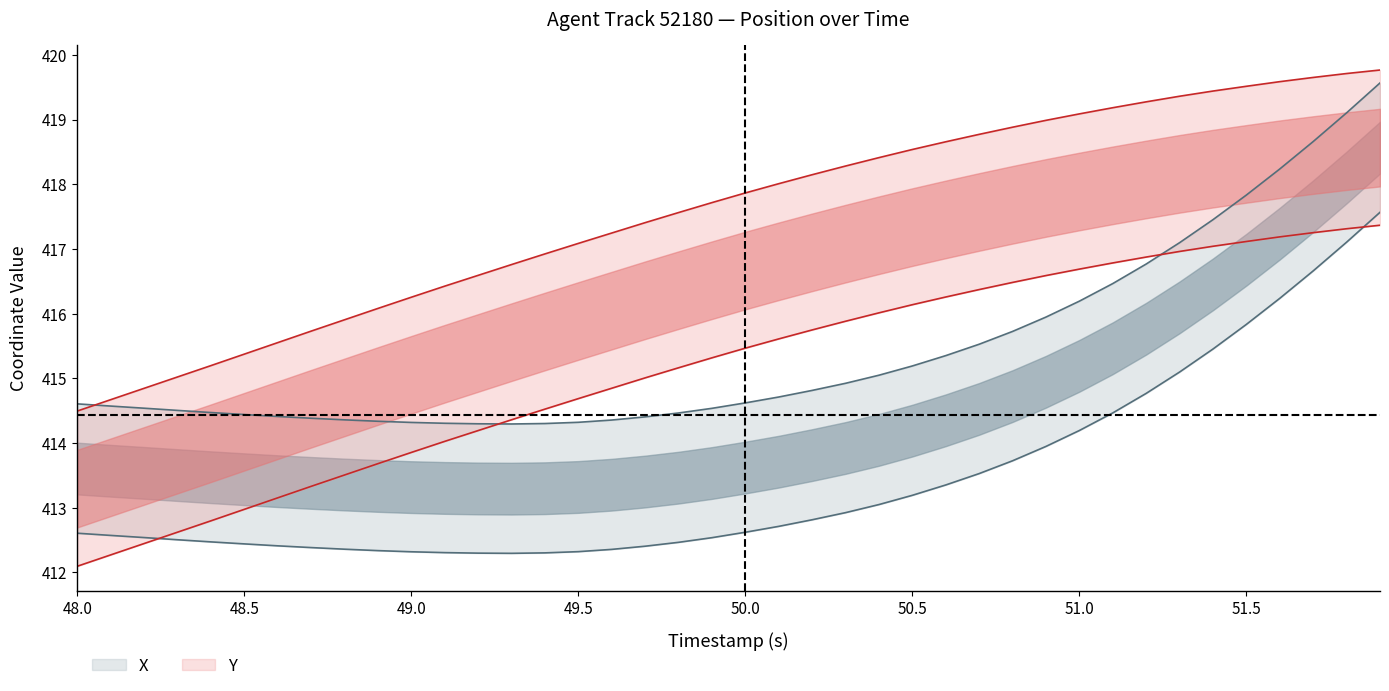

What is the value of the TIMESTAMP point at the 34th from the left?

419.4